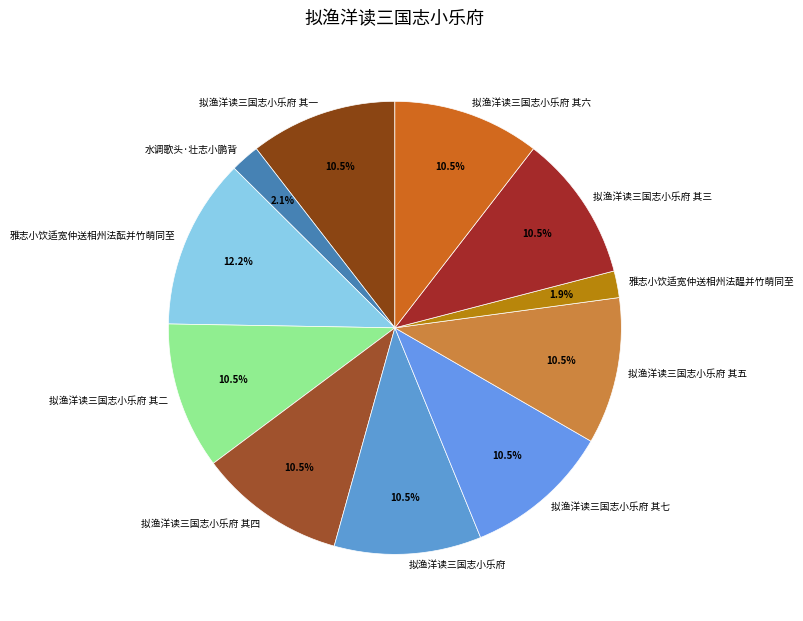

True or false: 拟渔洋读三国志小乐府 其一 accounts for 16% of the total.

False